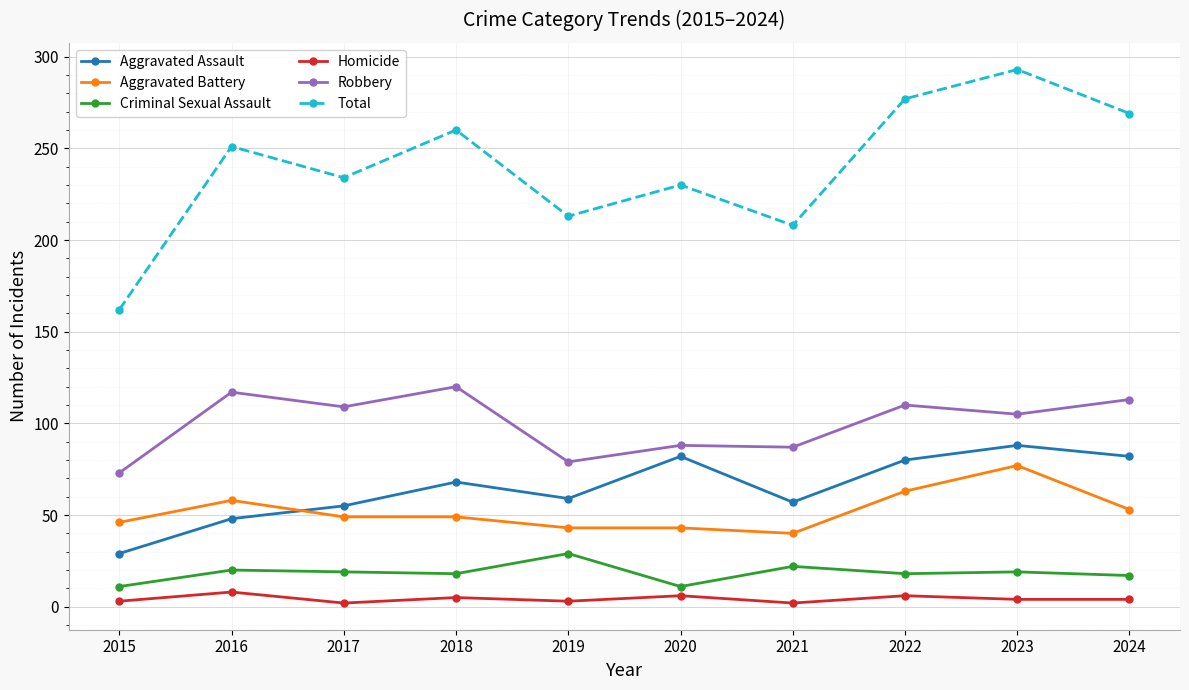

Where does the Robbery series first go above 109?

2016